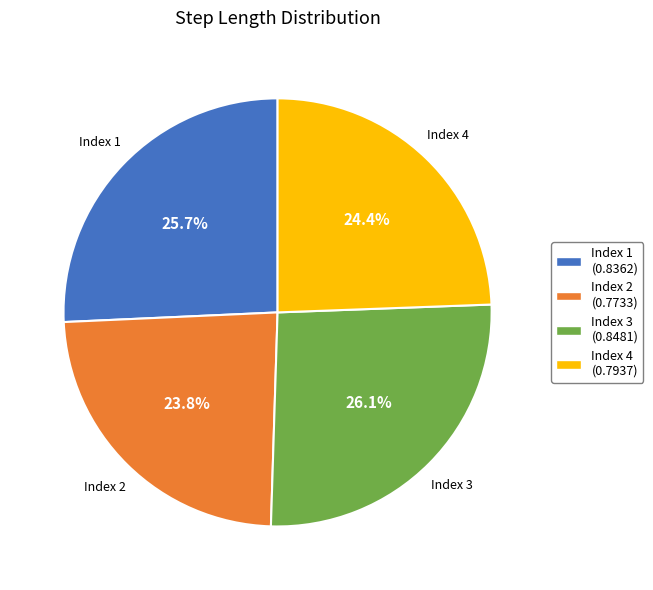

Does Index 3 (0.8481) account for over 50% of the chart?

No